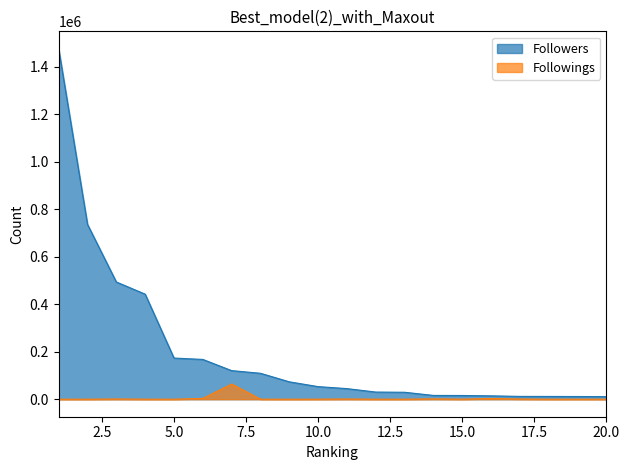

How many values in Followings are above zero?

19